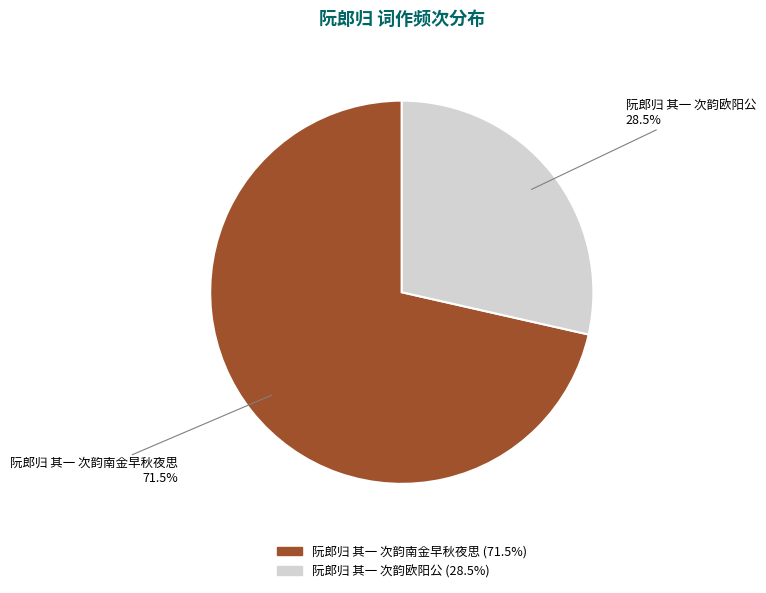

What portion of the pie excludes 阮郎归 其一 次韵南金早秋夜思?

28.5%